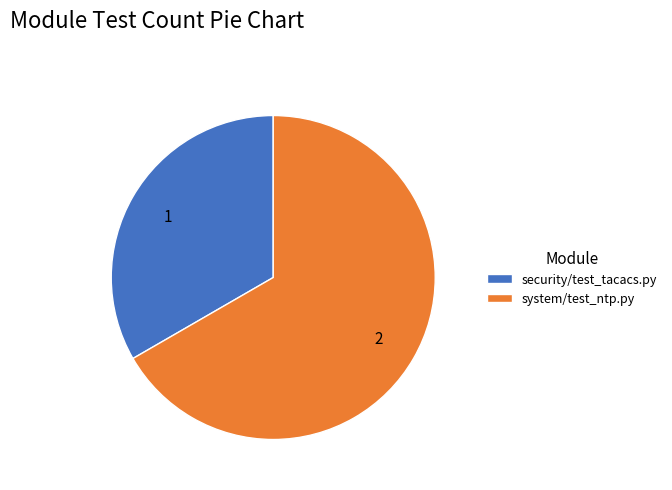

How many slices are in this pie chart?

2